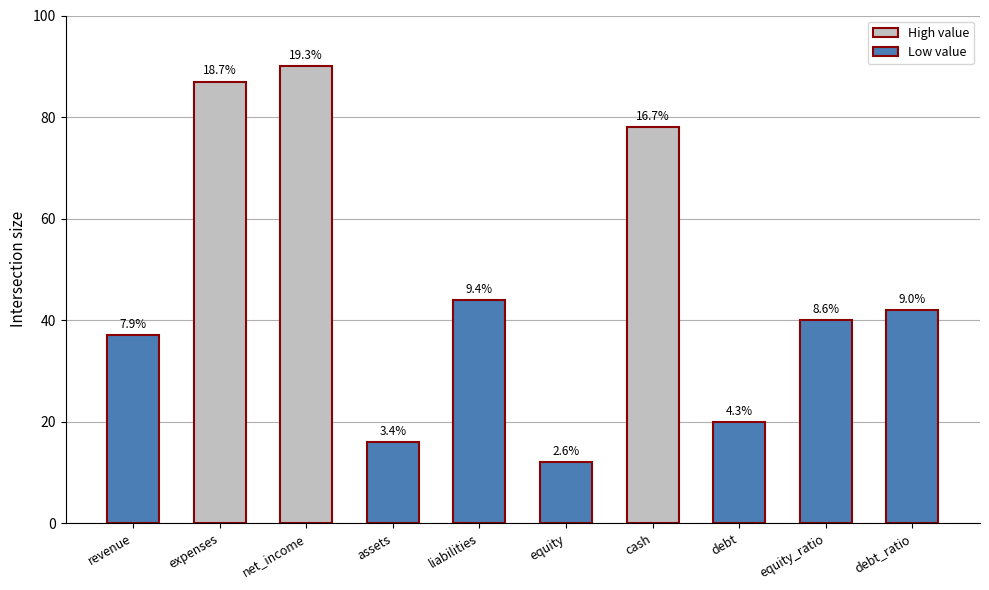

The value at equity is 12. True or false?

True